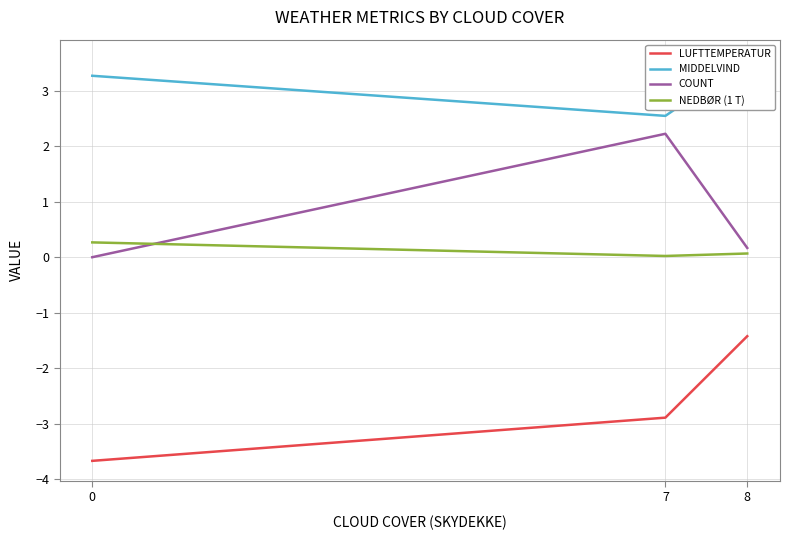

Reading right to left, extract all data points from this chart.

LUFTTEMPERATUR: 8=-1.4	7=-2.9	0=-3.7
MIDDELVIND: 8=3.6	7=2.5	0=3.3
COUNT: 8=0.2	7=2.2	0=0.0
NEDBØR (1 T): 8=0.1	7=0.0	0=0.3